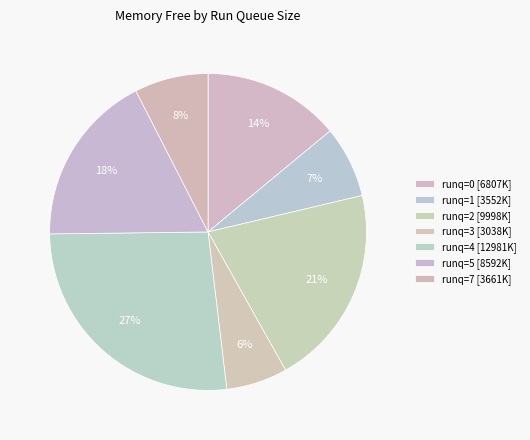

Count the number of slices in the pie.

7